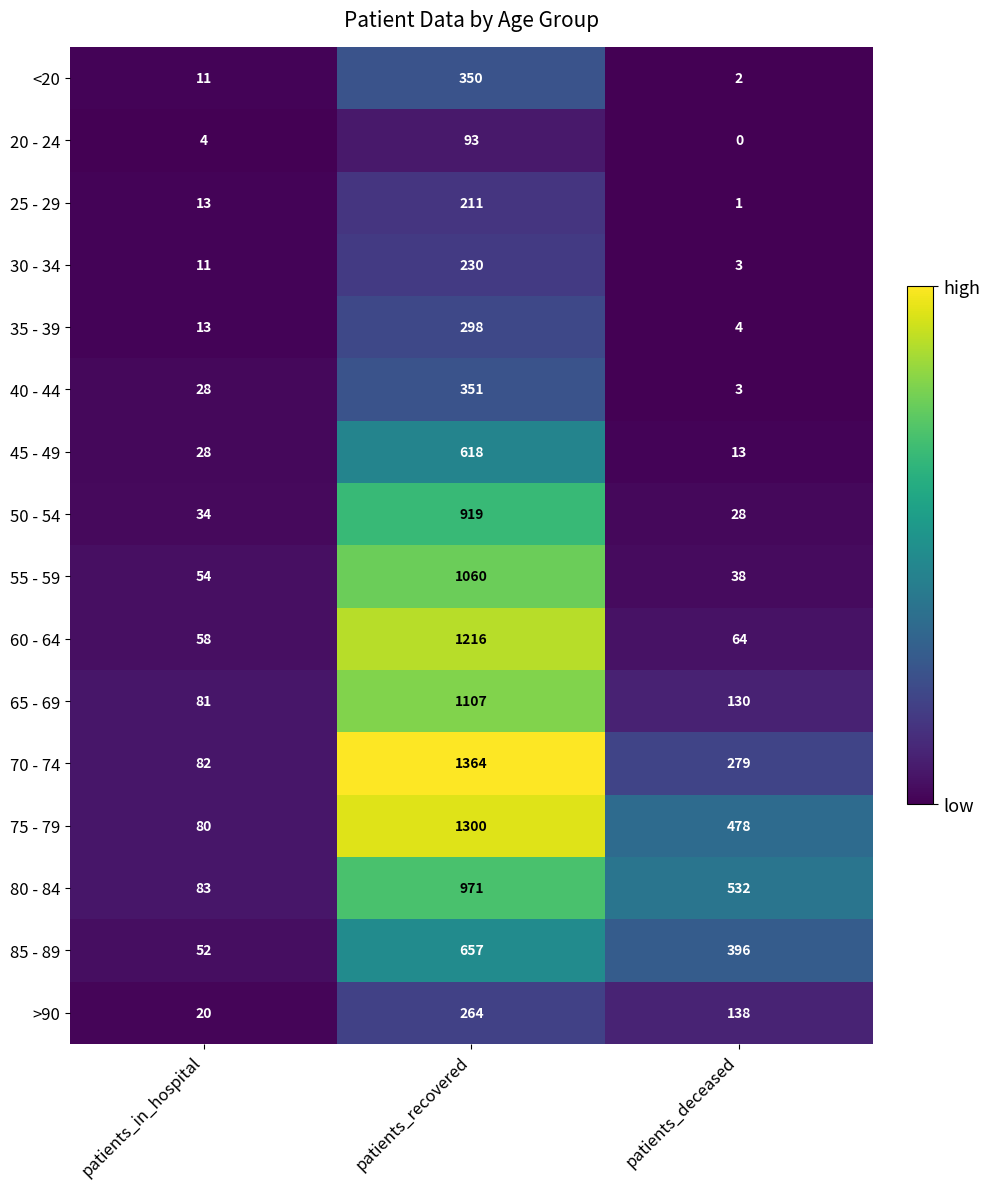

True or false: 80 - 84 has a value of 971 at patients_recovered.

True